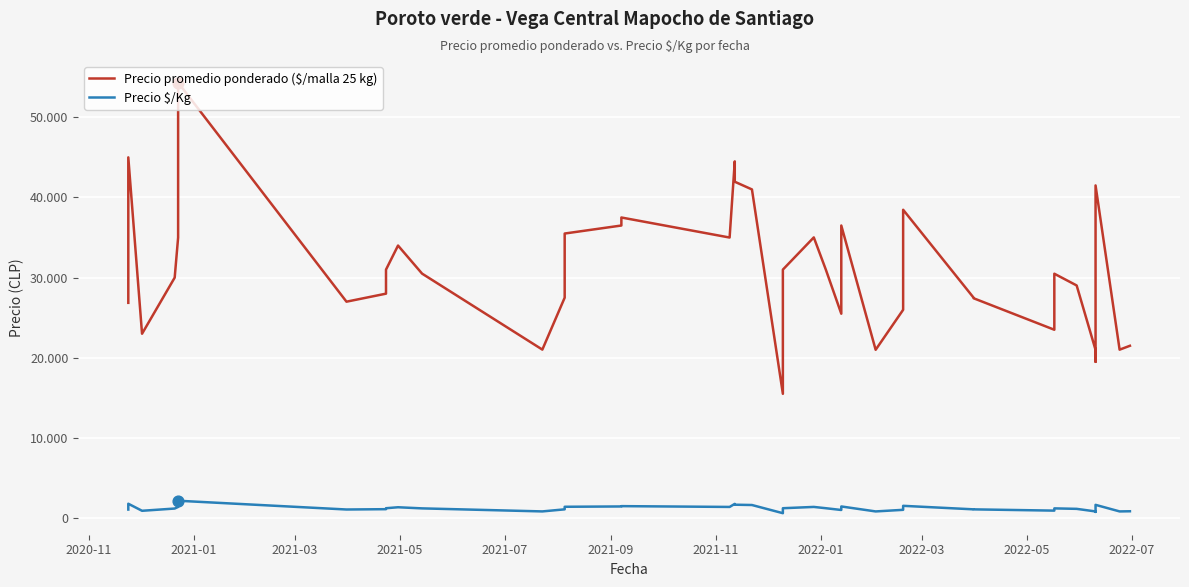

Is the value of Precio $/Kg at 36 greater than the value of Precio promedio ponderado ($/malla 25 kg) at 23?

No